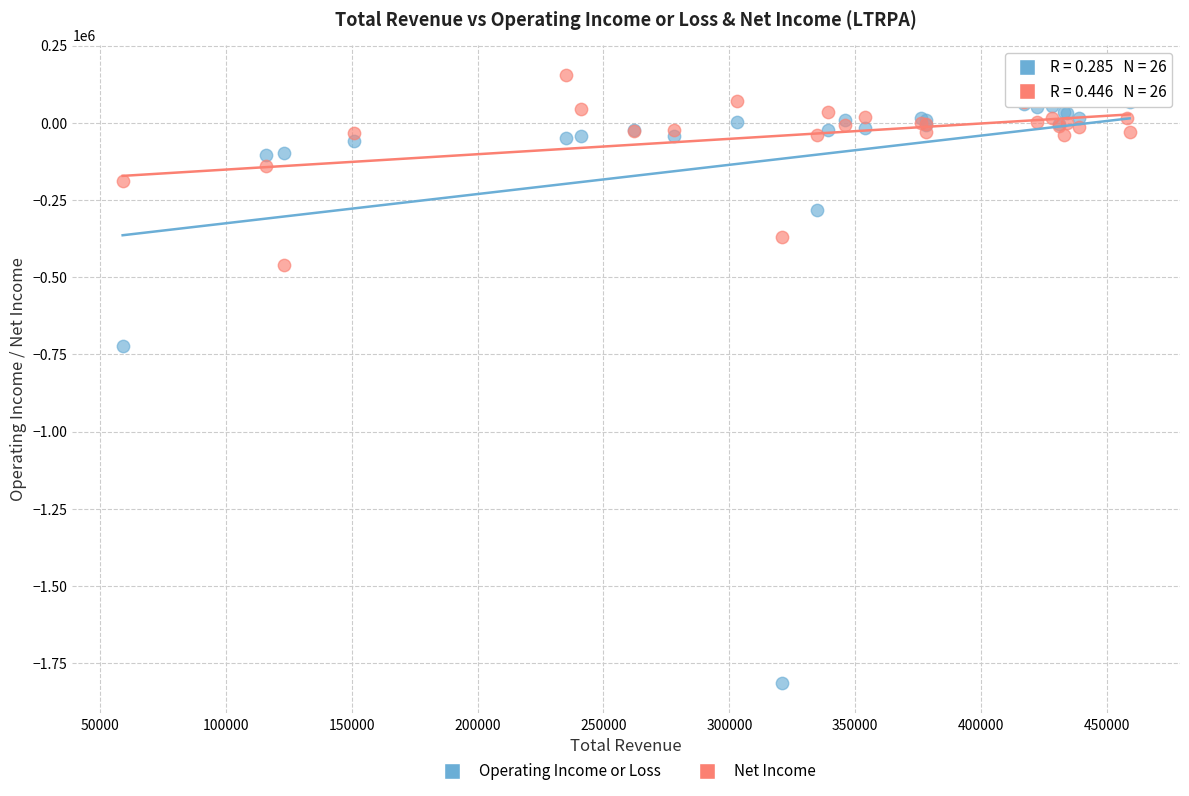

Which series contains the lowest Y value?

Operating Income or Loss